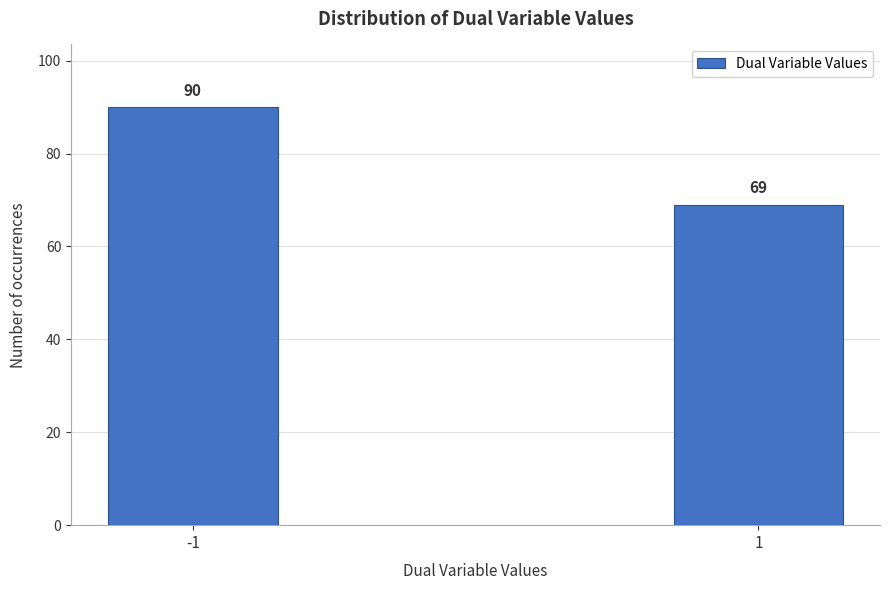

Reading left to right, what are all the values shown in this chart?

90	69